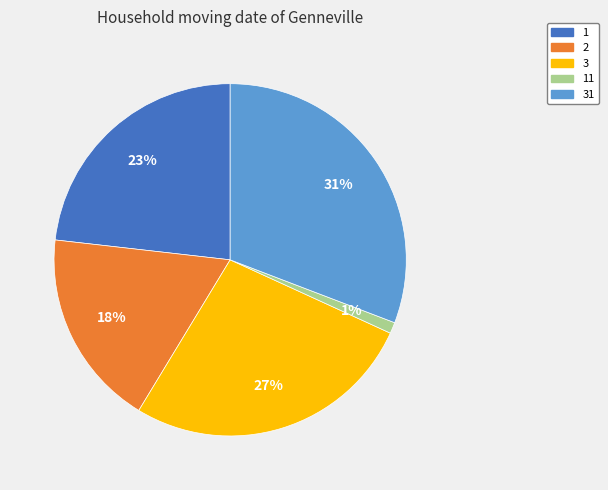

What is the largest slice in the pie chart?

31